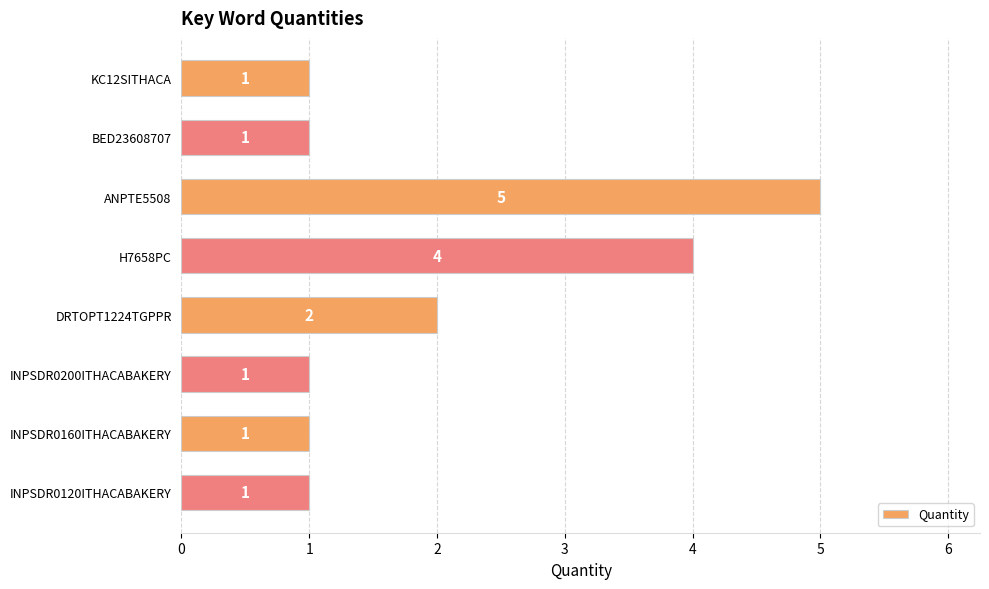

Count the values in the range 1 to 4.

7